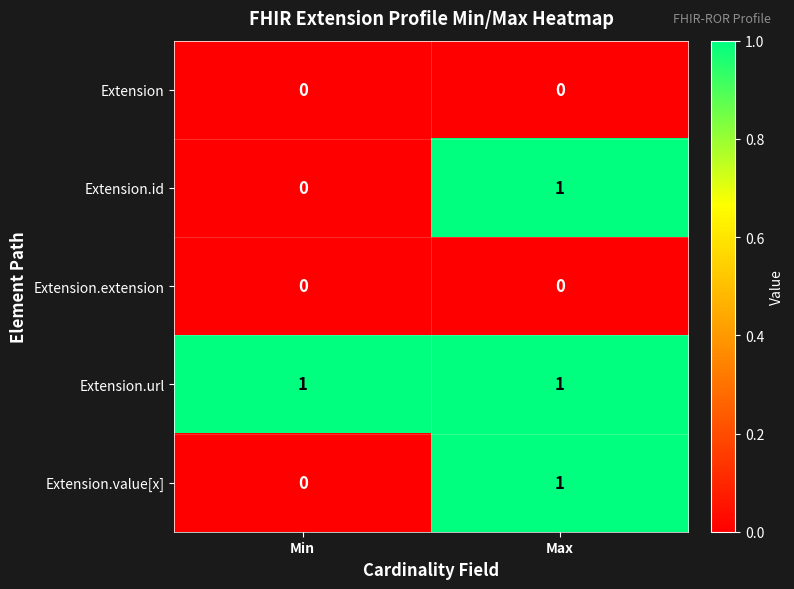

What is the difference between the highest and lowest values at Max?

1